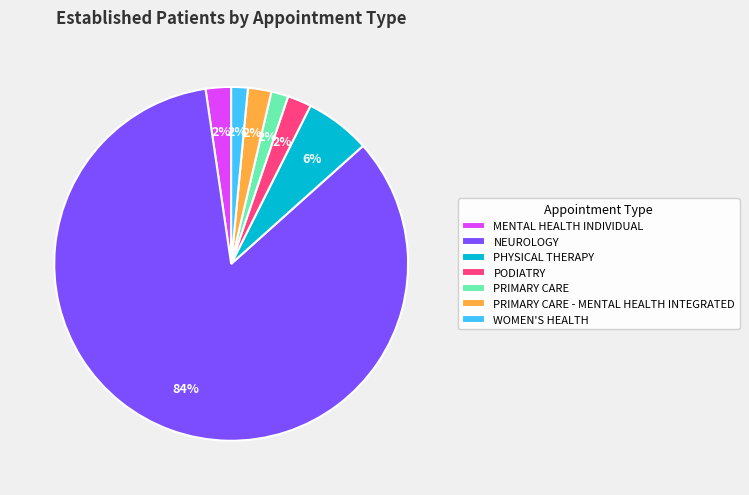

Does PODIATRY represent more than half of the total?

No